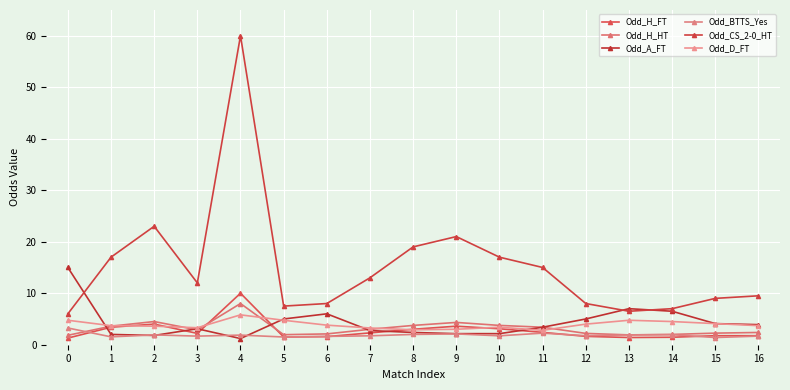

Which series ends up on top after the final intersection of Odd_H_FT and Odd_D_FT?

Odd_D_FT